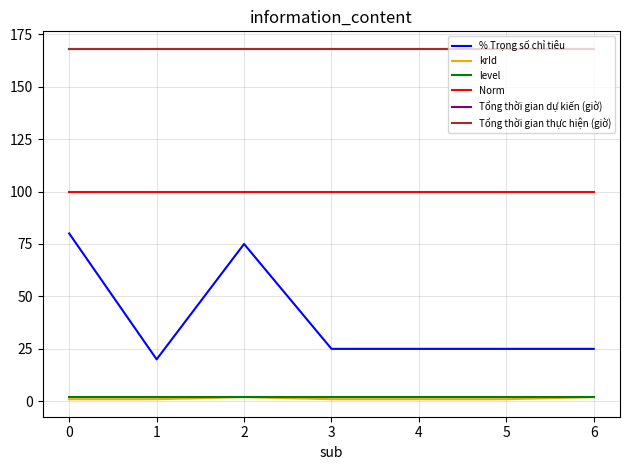

Does the chart display data point markers on the line(s)?

No